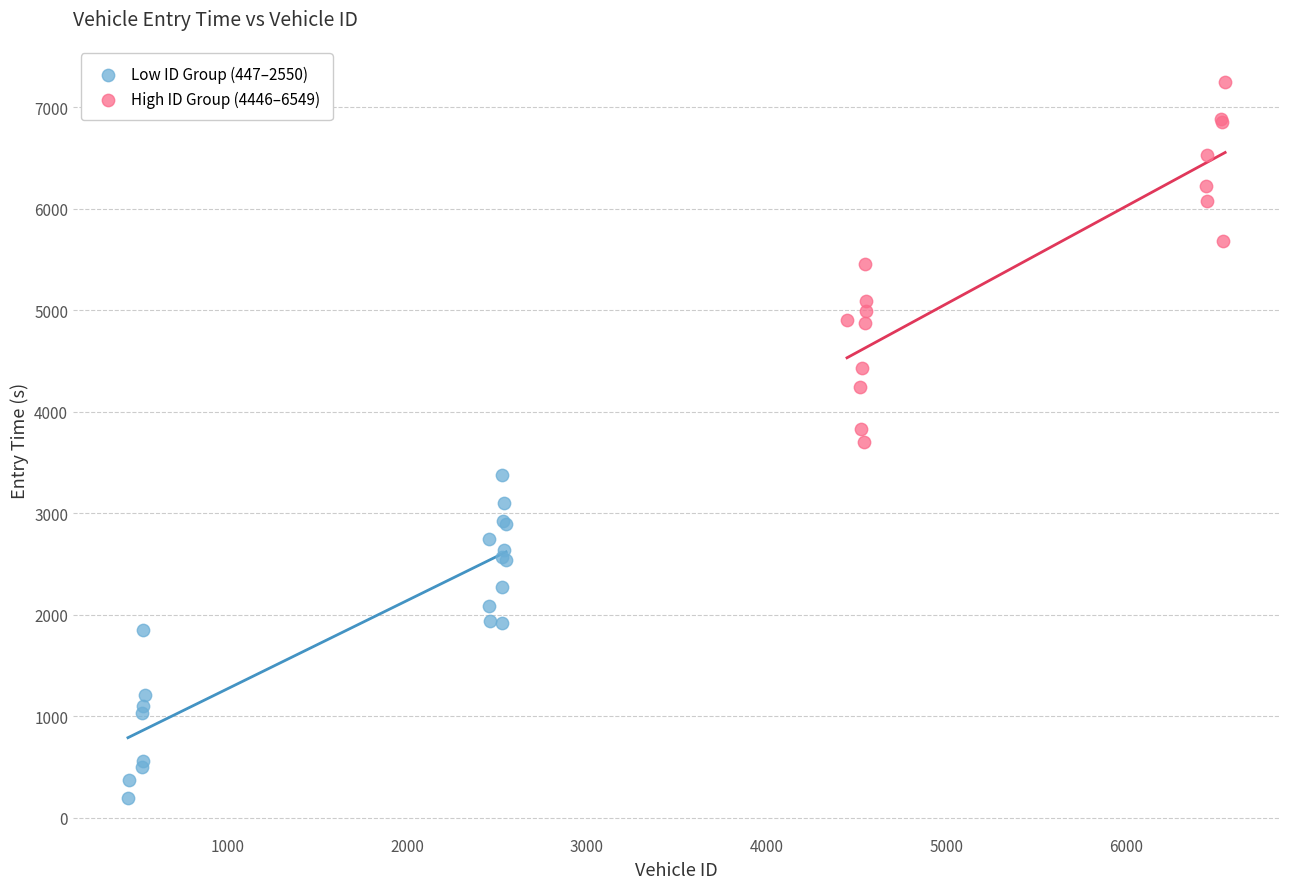

Which series contains the highest Y value?

High ID Group (4446–6549)